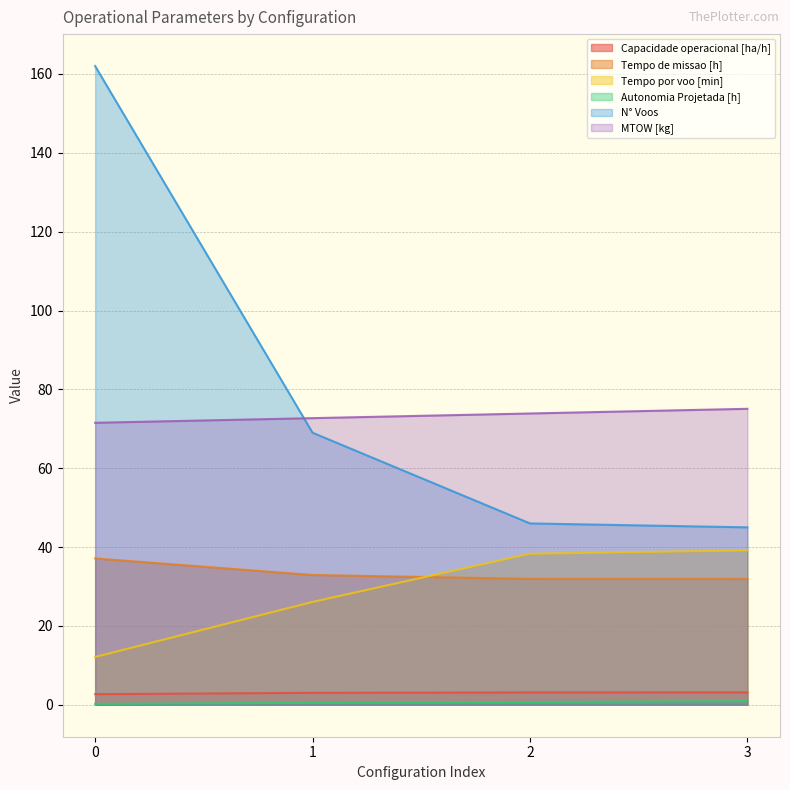

Count the number of data series in this chart.

6